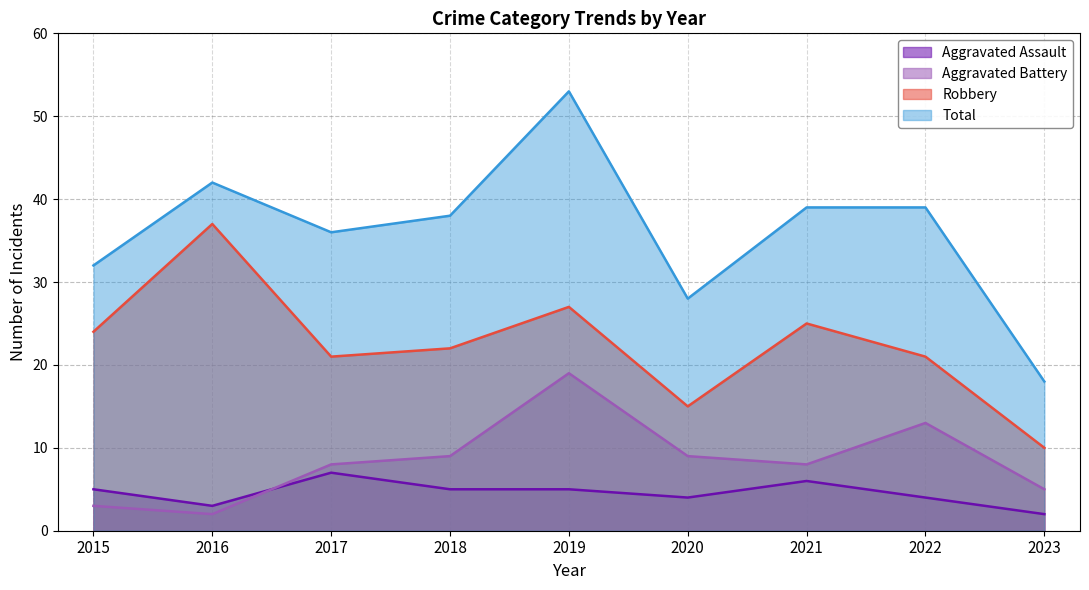

Reading left to right, extract all data points from this chart.

Aggravated Assault: 2015=5	2016=3	2017=7	2018=5	2019=5	2020=4	2021=6	2022=4	2023=2
Aggravated Battery: 2015=3	2016=2	2017=8	2018=9	2019=19	2020=9	2021=8	2022=13	2023=5
Robbery: 2015=24	2016=37	2017=21	2018=22	2019=27	2020=15	2021=25	2022=21	2023=10
Total: 2015=32	2016=42	2017=36	2018=38	2019=53	2020=28	2021=39	2022=39	2023=18